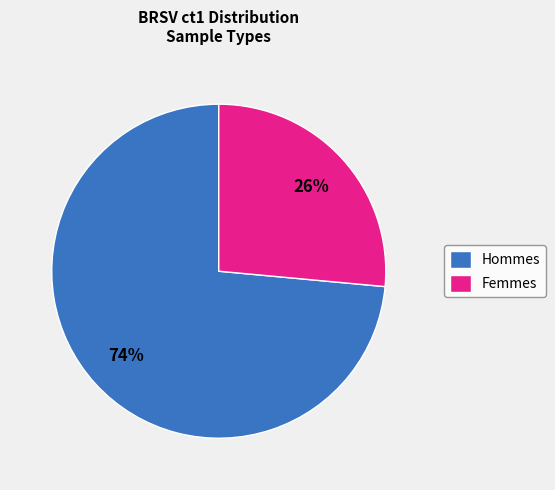

The Hommes slice represents 86% of the pie. True or false?

False